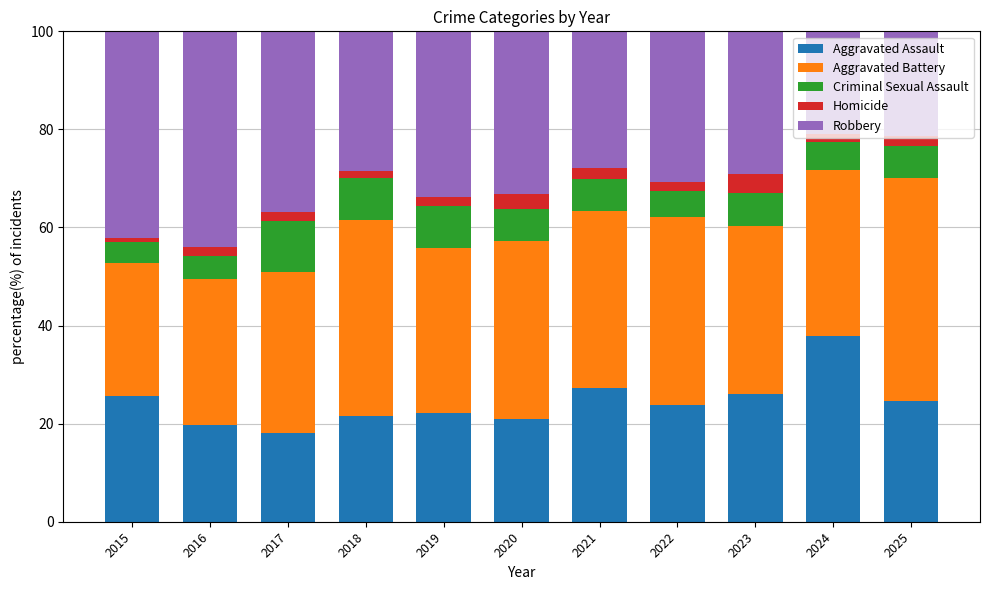

How many categories are shown in the chart?

11